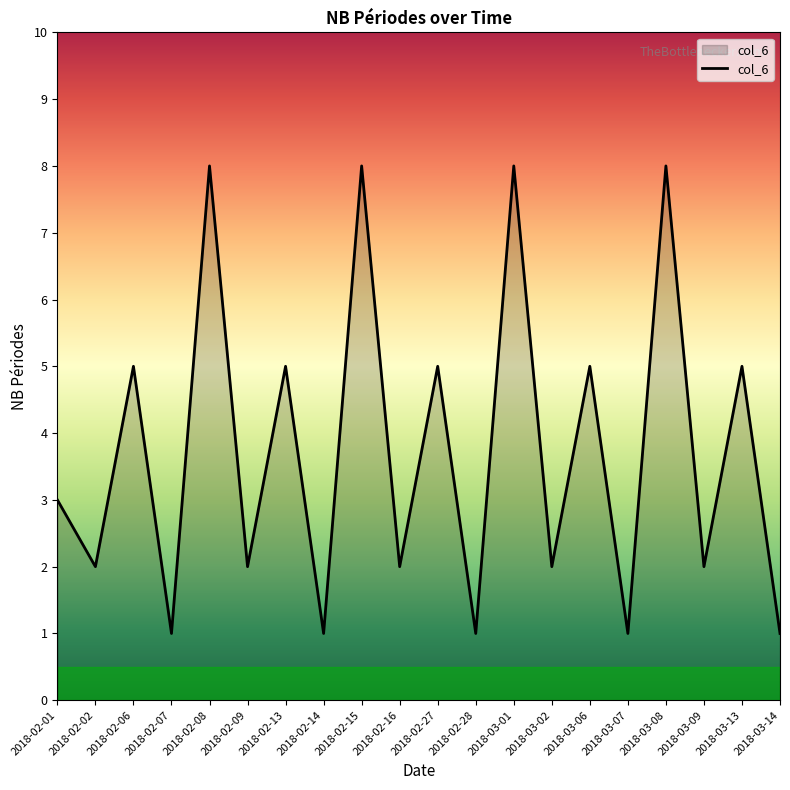

What value does the data have at 2018-02-07?

1